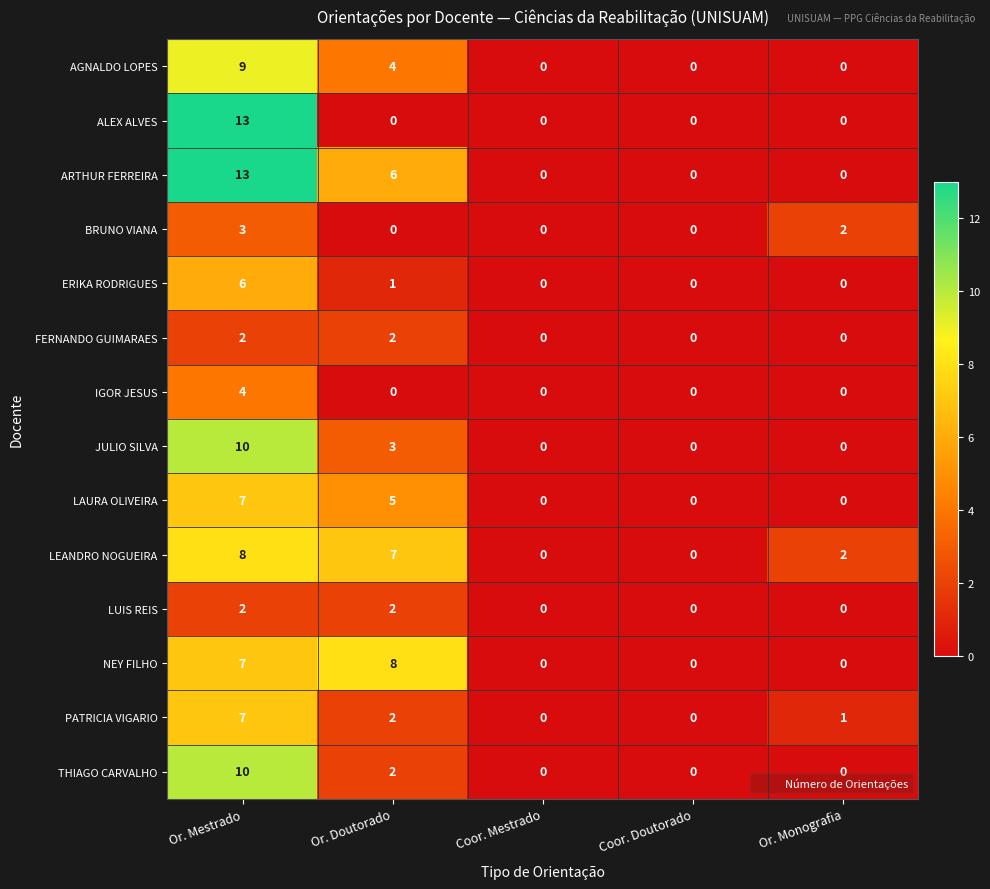

Count the JULIO SILVA values in the range 0 to 3.

4